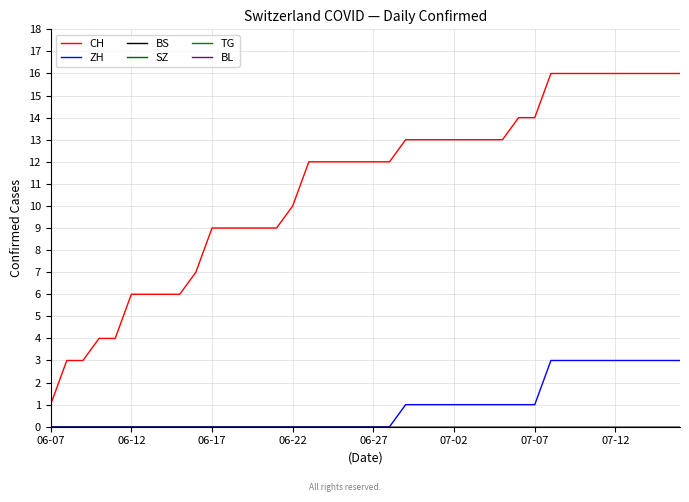

Is this an area chart (filled region under the line)?

No